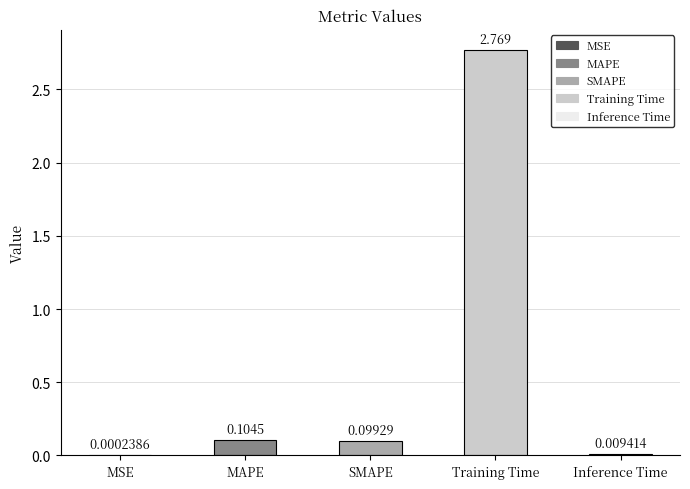

At which label is the value closest to 1?

MAPE